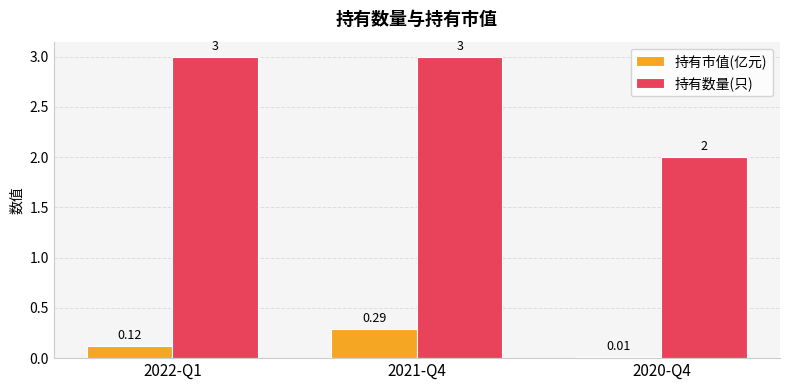

What is the label of the 3rd bar from the left?

2020-Q4